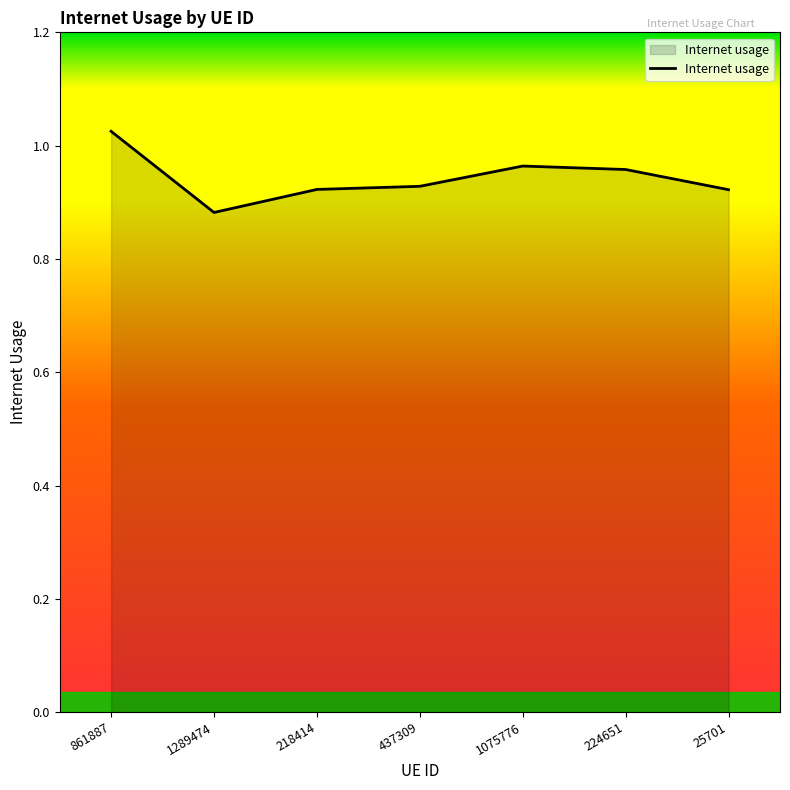

Which label corresponds to the largest value in the chart?

861887